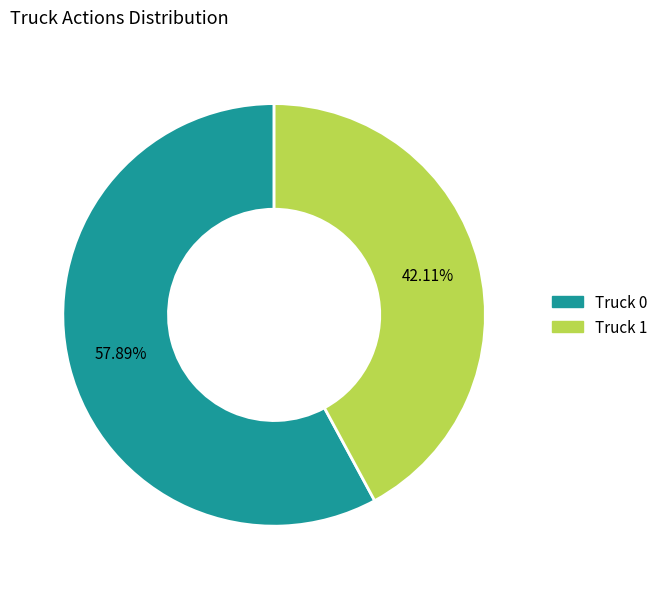

True or false: Truck 1 accounts for 42% of the total.

True